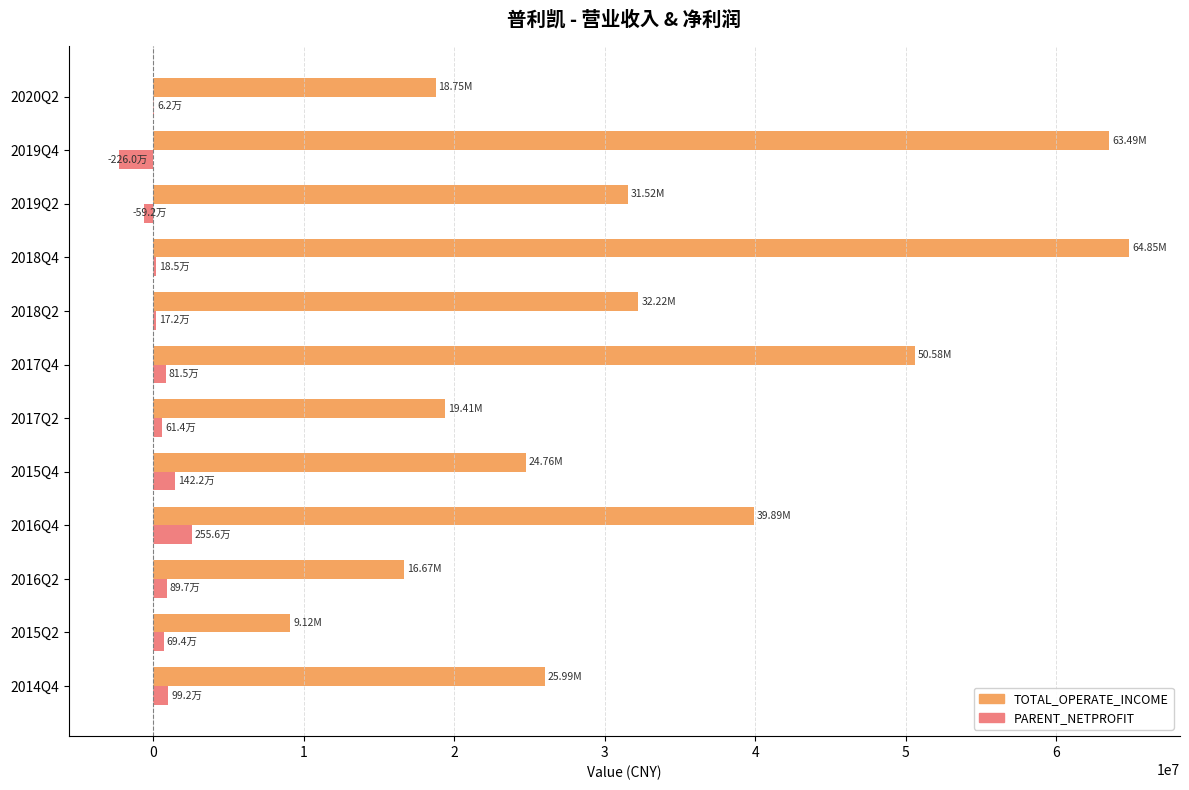

Between 2017Q2 and 2019Q2, which series saw the biggest shift?

TOTAL_OPERATE_INCOME